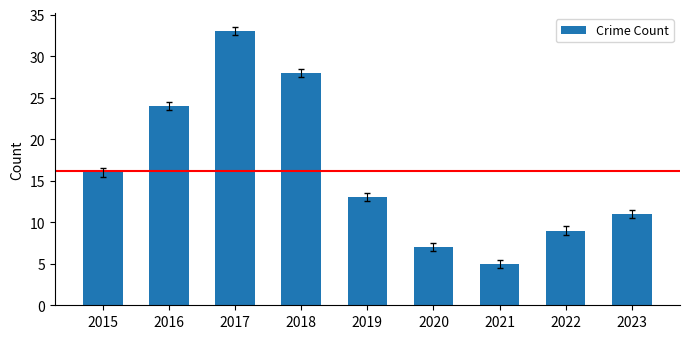

What is the ratio of the value at 2022 to the value at 2017?

0.3